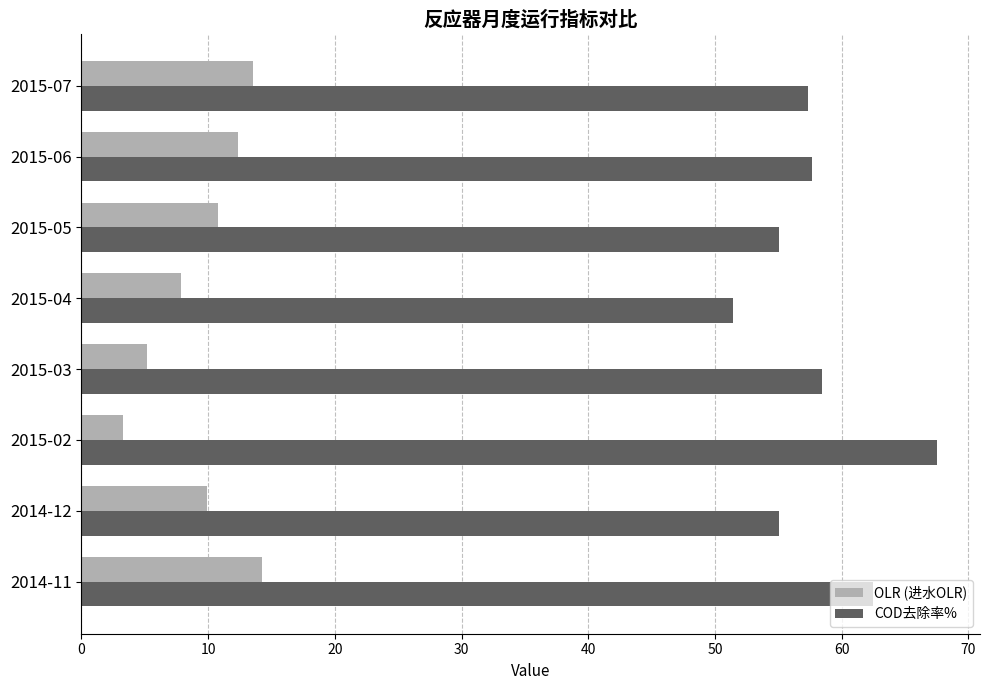

Rank the series by their maximum value, from highest to lowest.

COD去除率%, OLR (进水OLR)